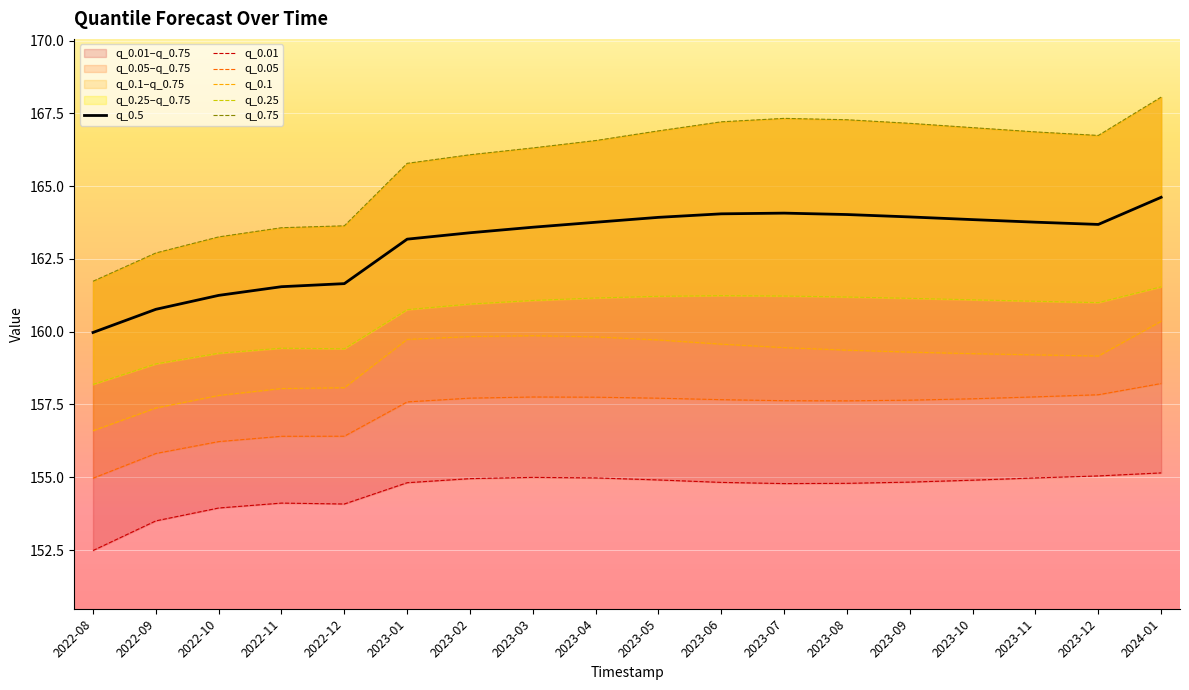

Which category has the highest value across all series?

2024-01